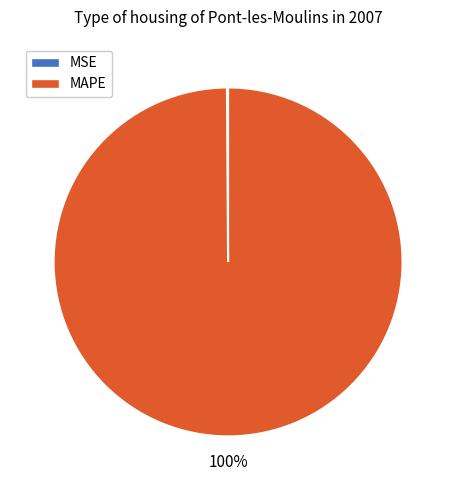

What is the largest slice in the pie chart?

MAPE